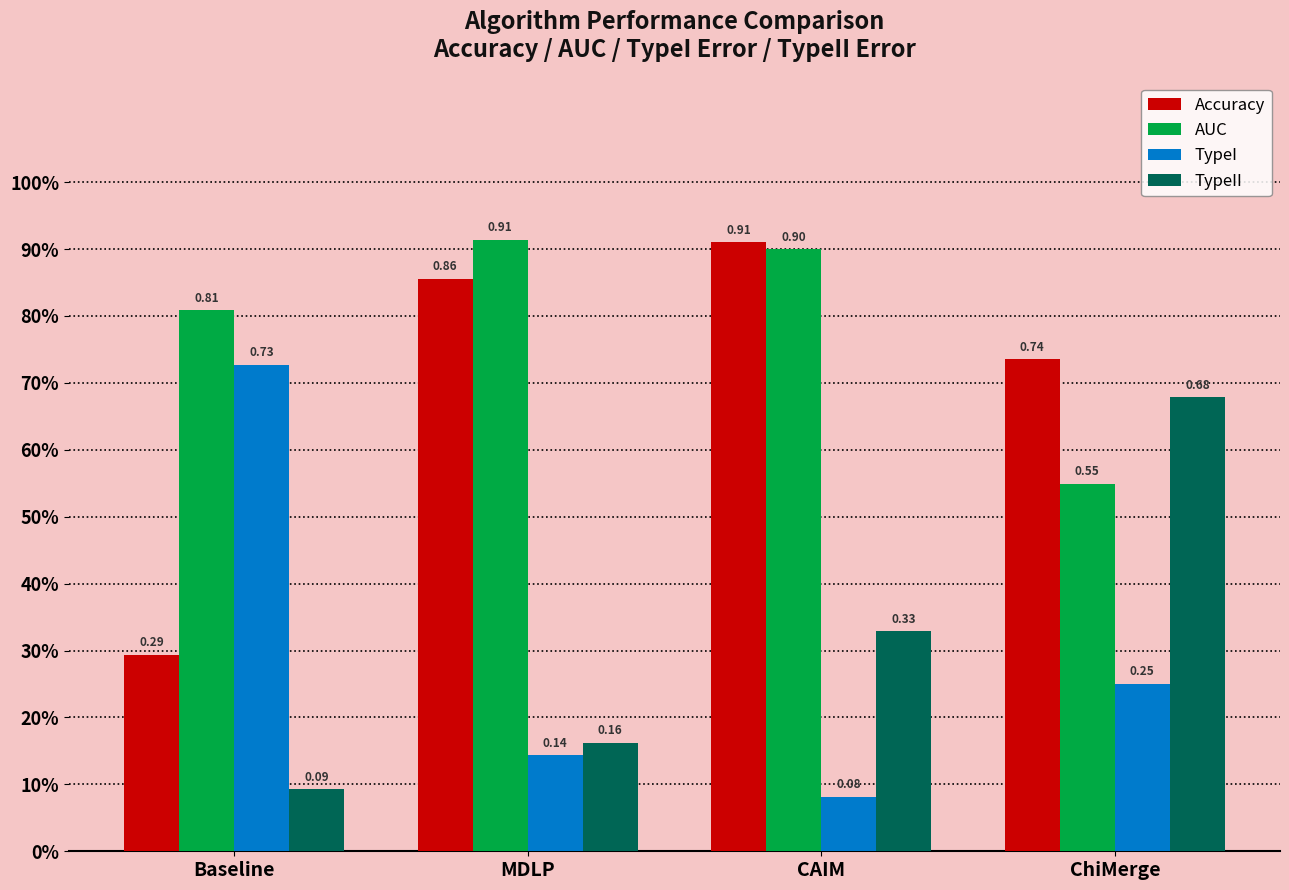

Which series has the widest spread of values?

TypeI